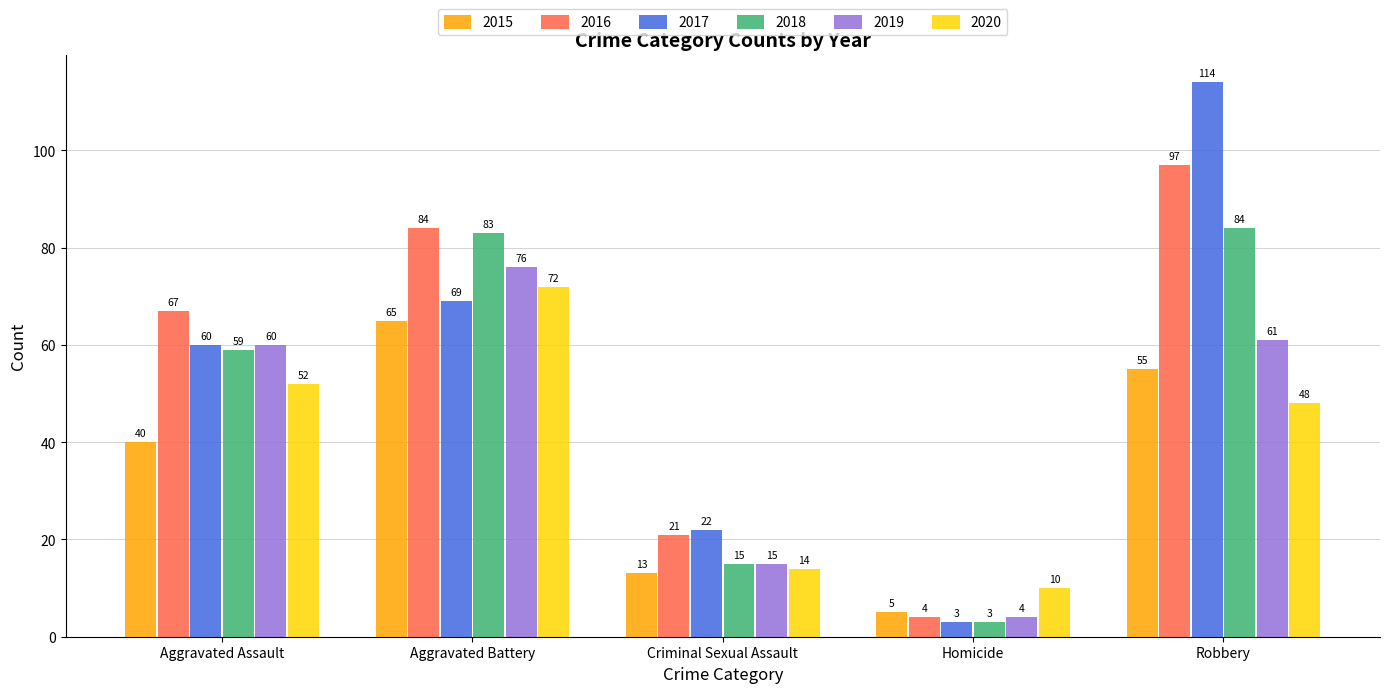

How many values in the 2015 series are below 40?

2